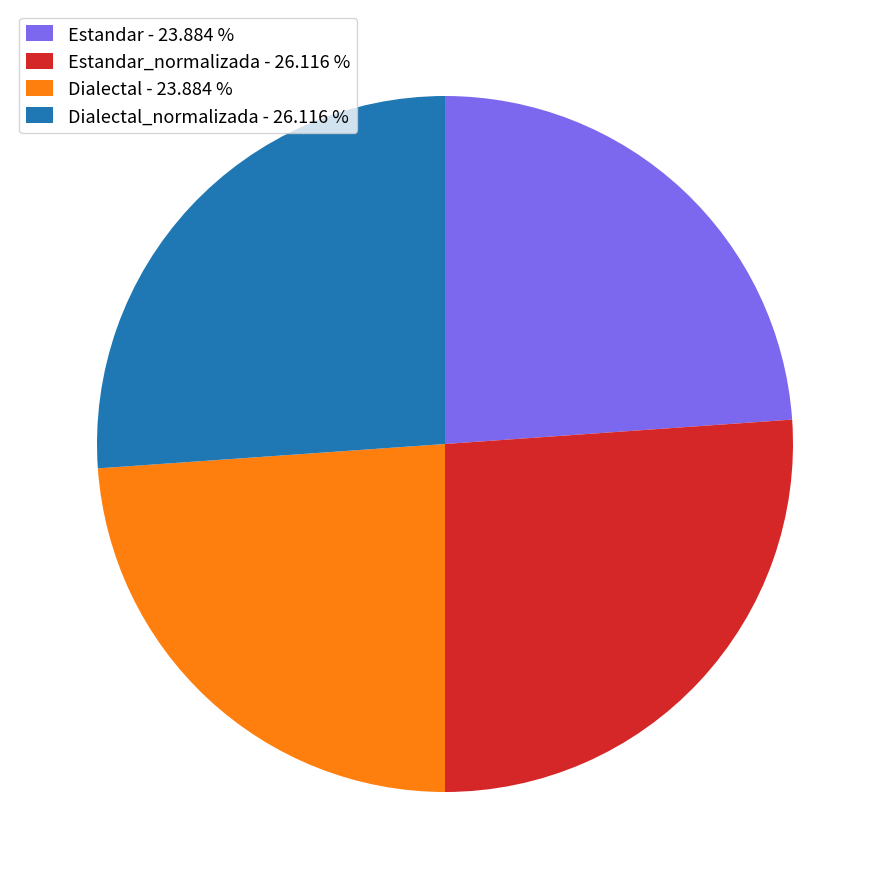

Is Dialectal_normalizada - 26.116 % the majority of the pie?

No